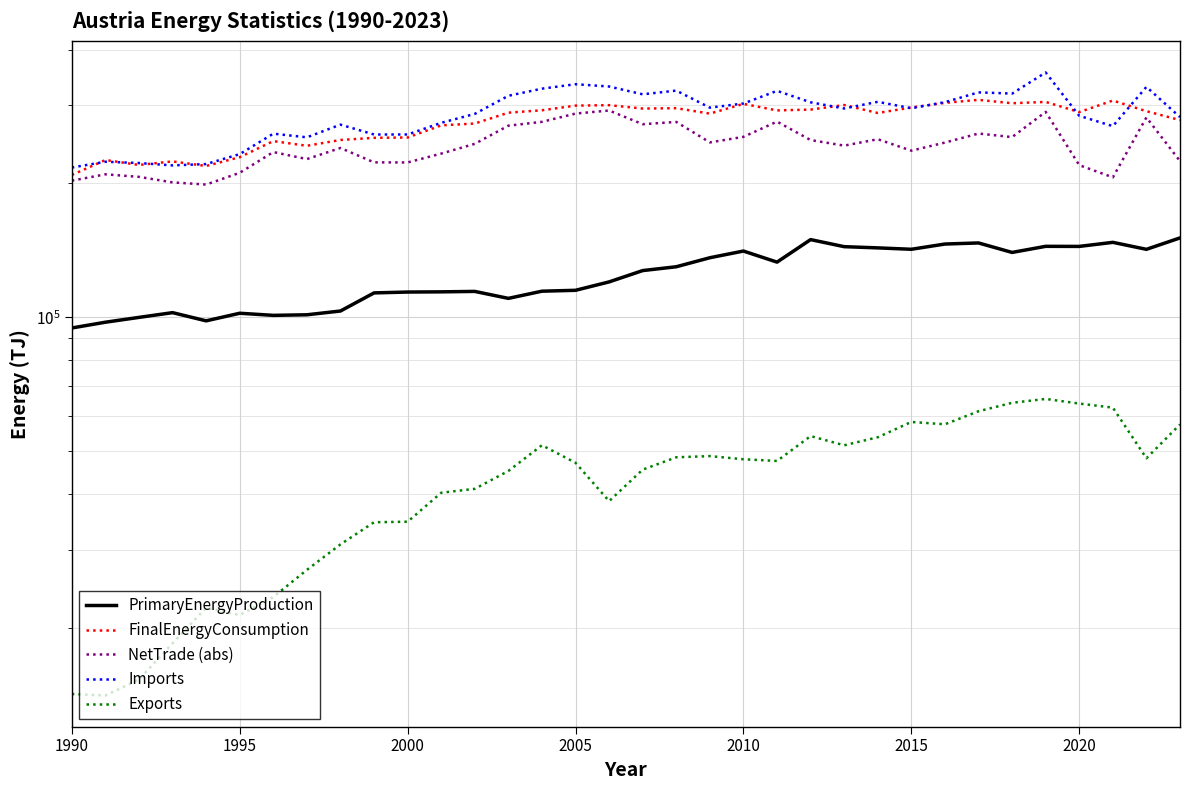

What is the average value of the FinalEnergyConsumption series?

274431.3